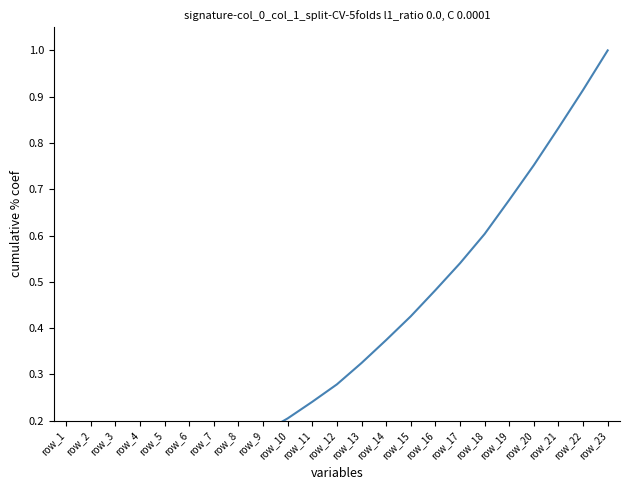

Is it true that the value at row_21 is 0.8?

True